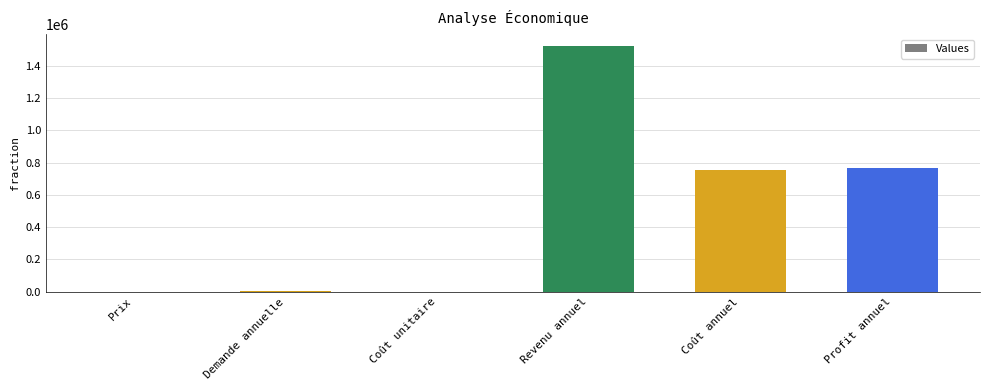

True or false: the data shows 1521755.8 at Revenu annuel.

True